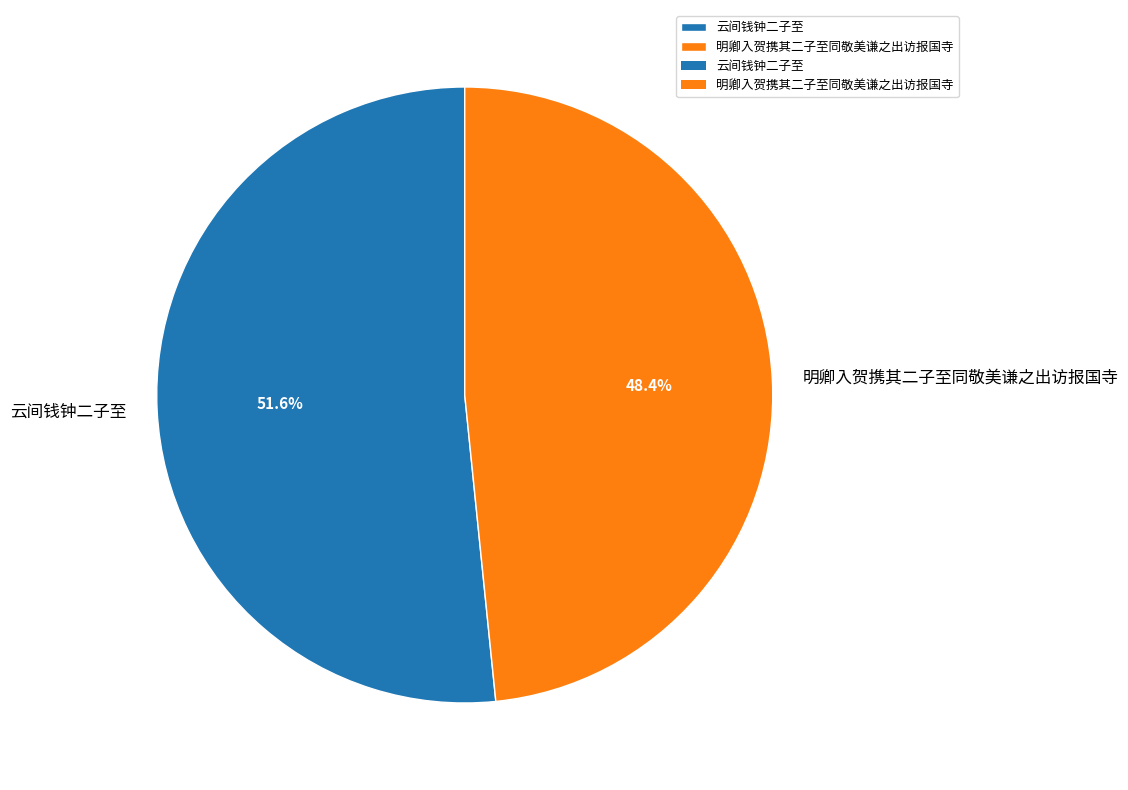

Which slice is the smallest?

明卿入贺携其二子至同敬美谦之出访报国寺